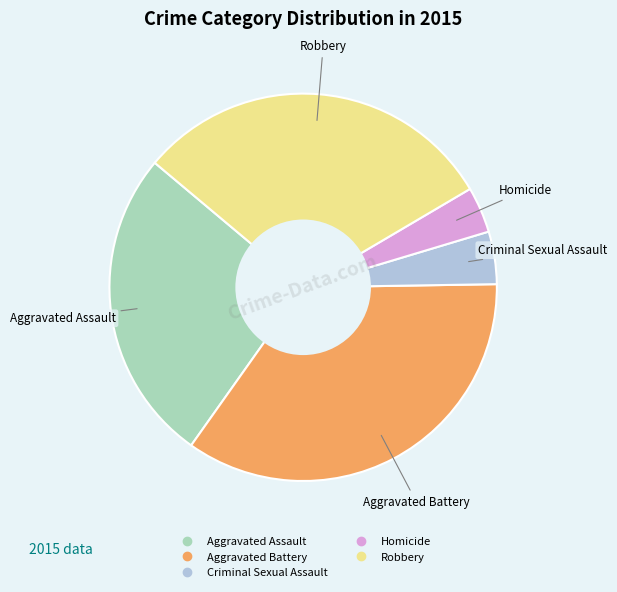

Which has a higher value, Homicide or Aggravated Battery?

Aggravated Battery